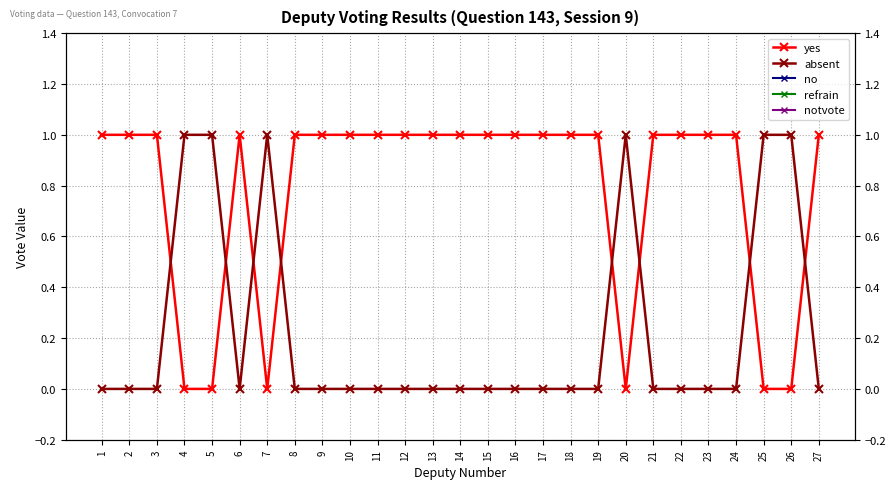

Rank the series by their average value, from highest to lowest.

yes, absent